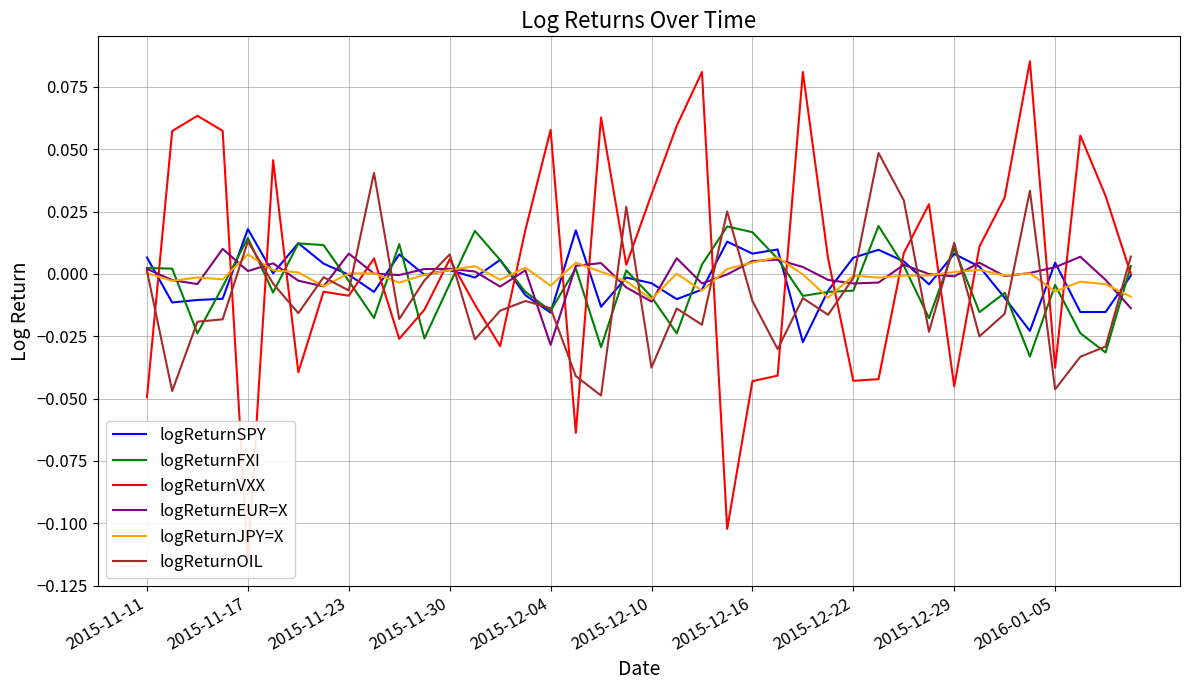

What is the minimum value for logReturnVXX?

-0.1